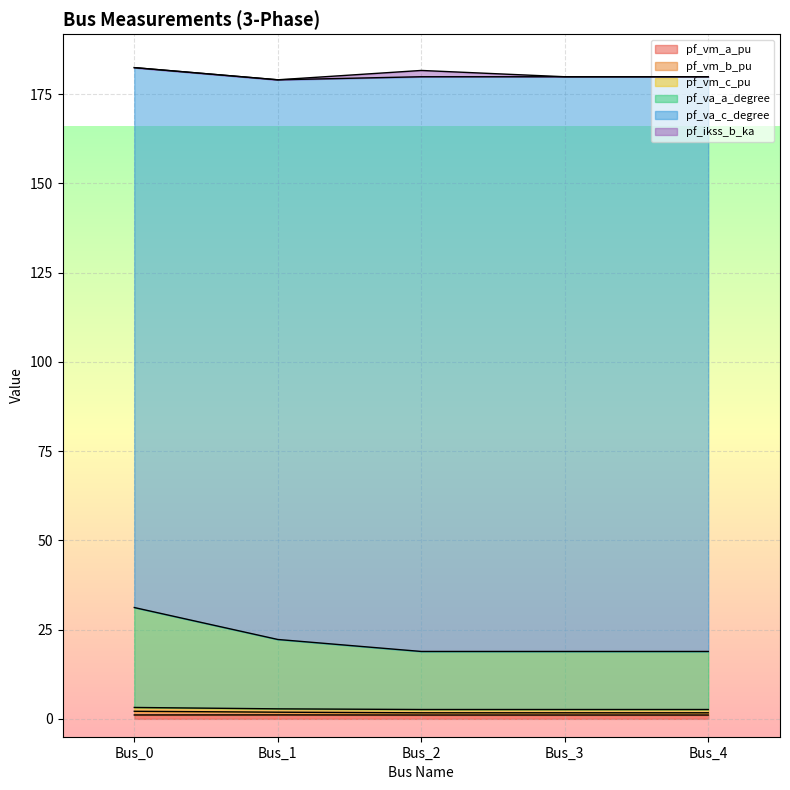

True or false: pf_vm_a_pu and pf_vm_c_pu intersect in this chart.

False